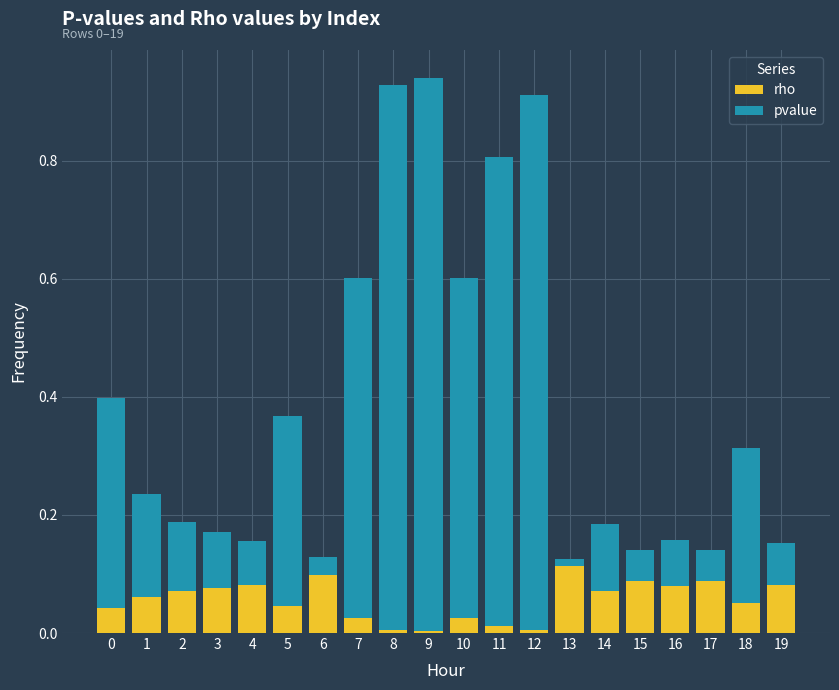

The rho series shows 0.0 at 0. True or false?

True